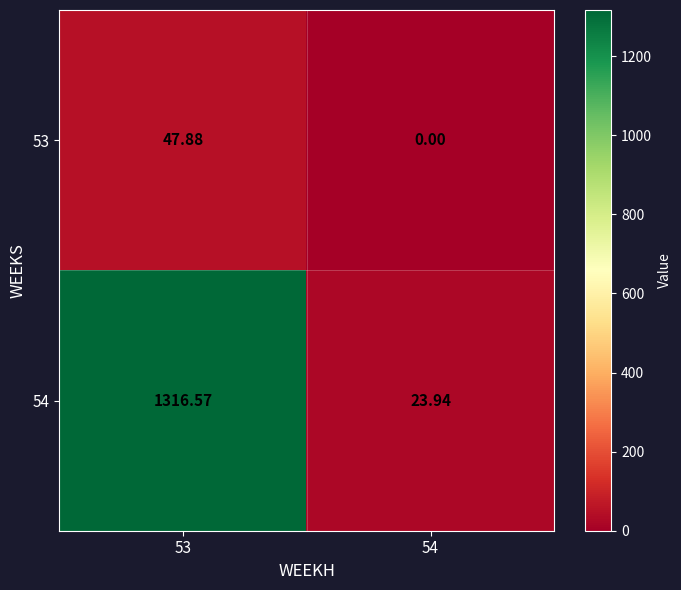

List the series in order of their overall mean, highest first.

54, 53